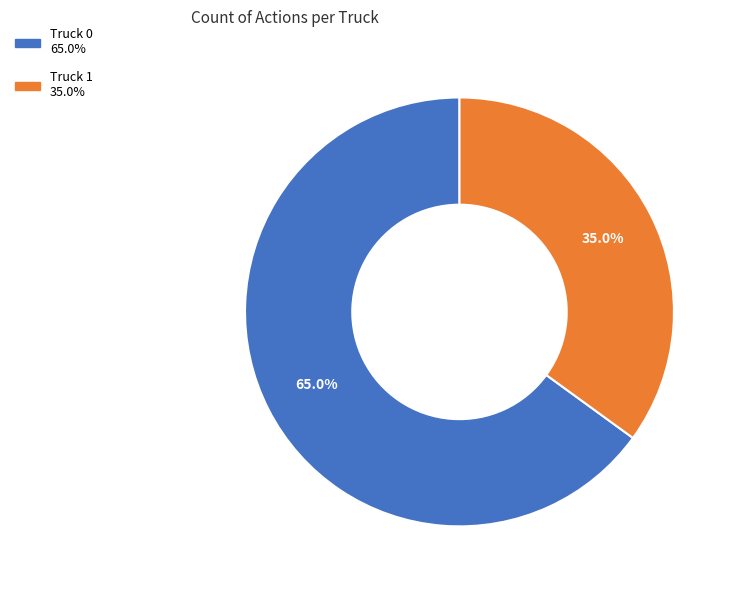

Is it true that Truck 0 is 65% of the pie?

True